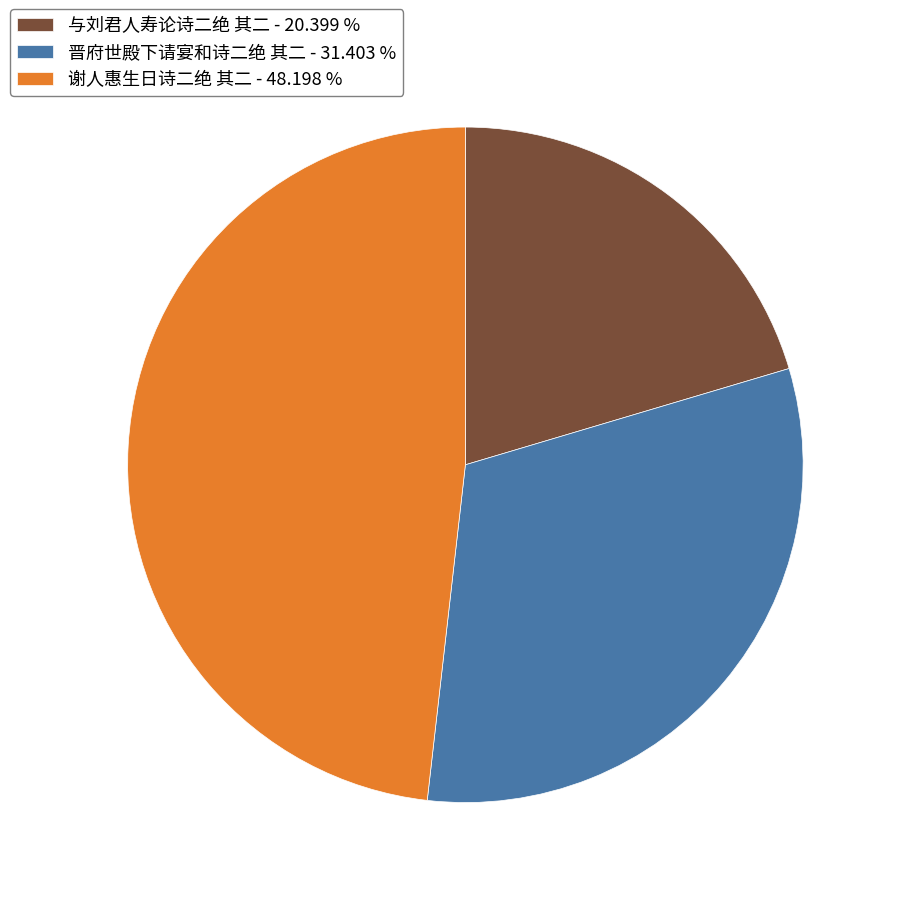

Approximately how many times larger is the value at 晋府世殿下请宴和诗二绝 其二 compared to 与刘君人寿论诗二绝 其二?

1.5